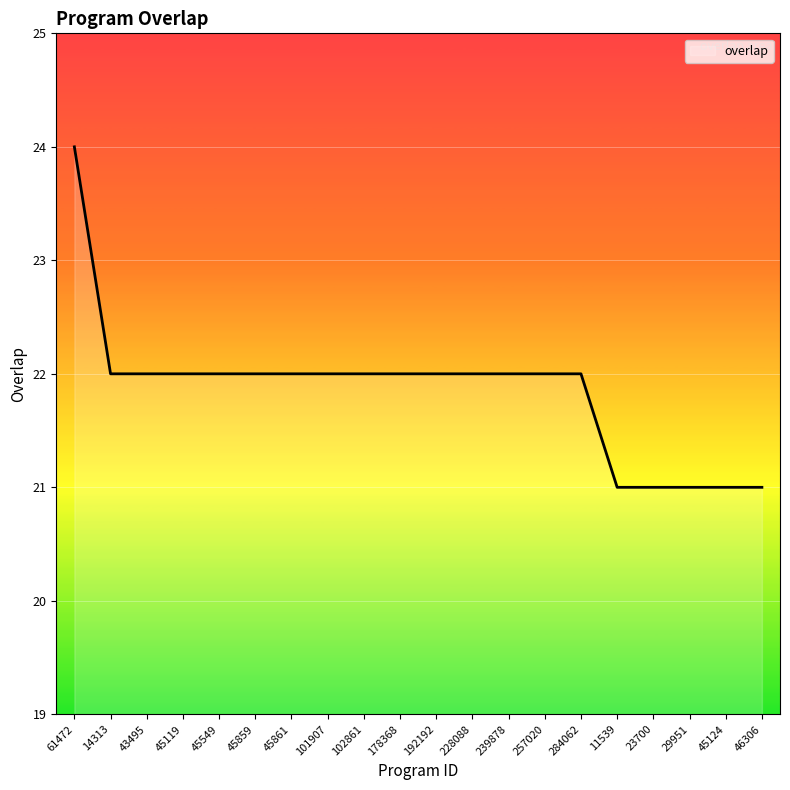

At which label does the data first exceed 22?

61472